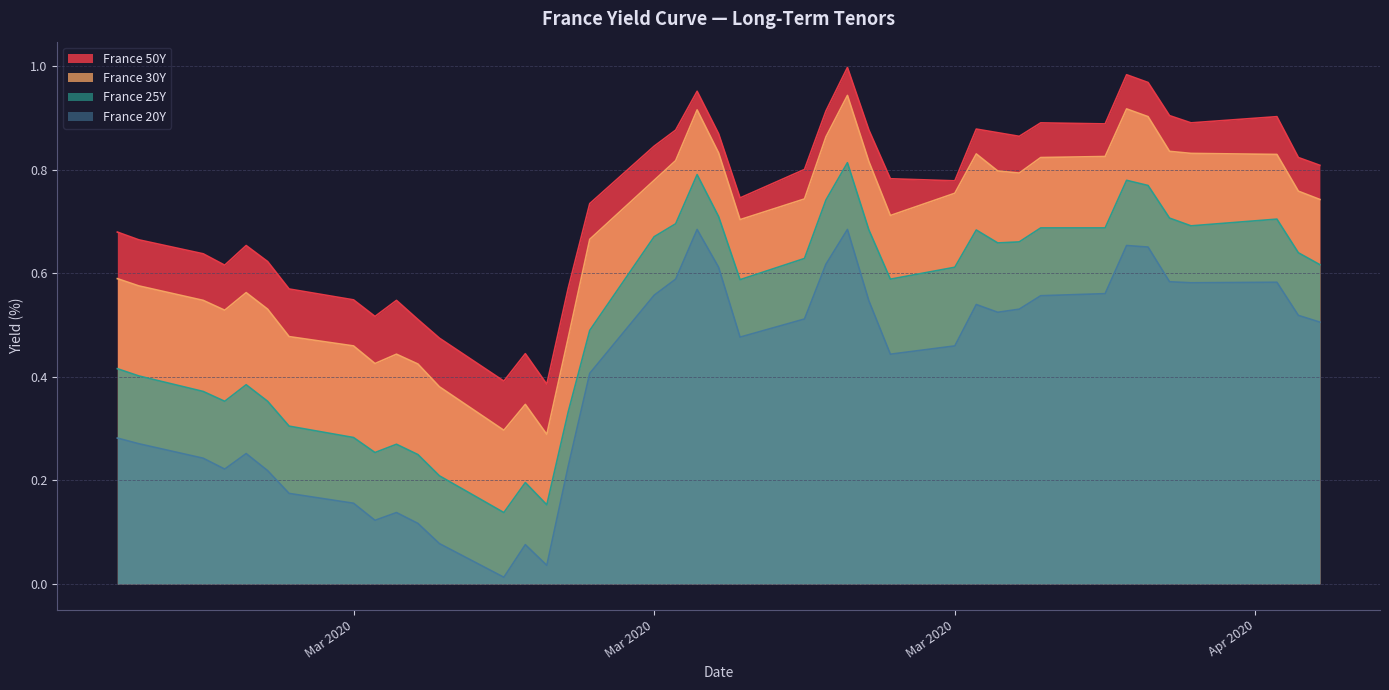

What is the value of the France 20Y point at the 24th from the left?

0.6